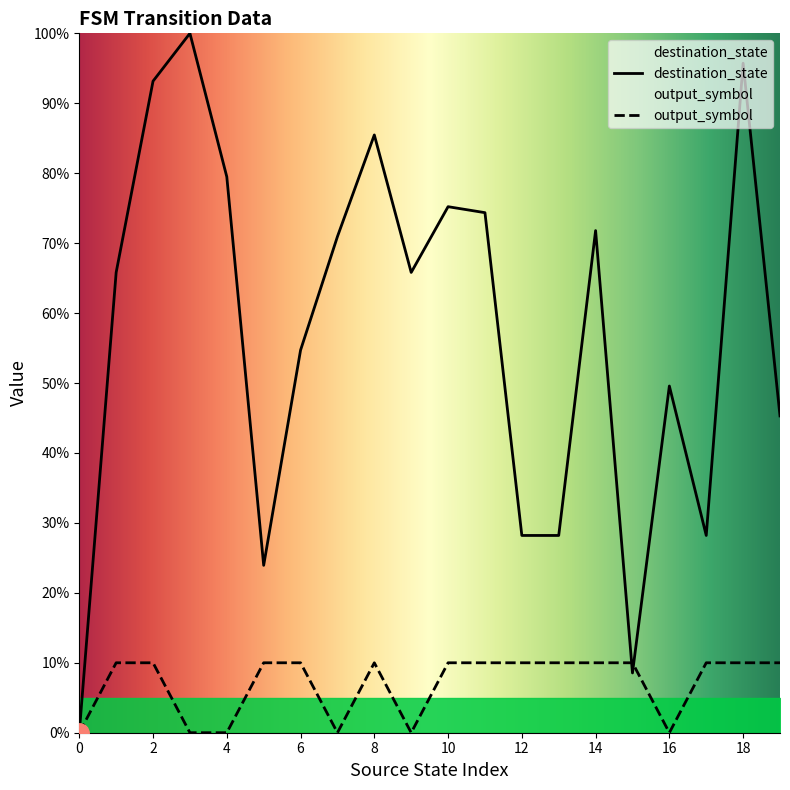

True or false: output_symbol has more than 2 interior local peaks.

False